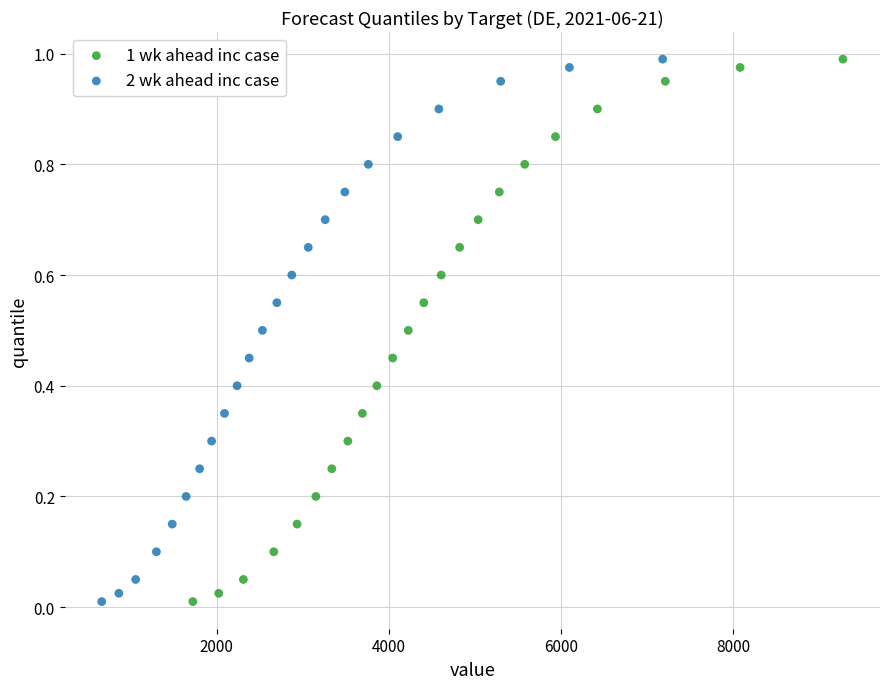

What are all the series names shown in the legend?

1 wk ahead inc case, 2 wk ahead inc case